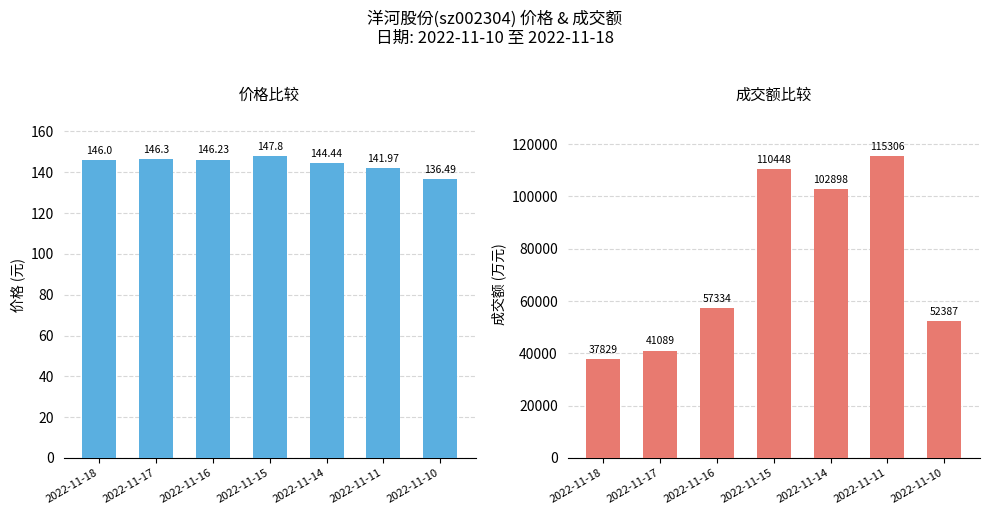

At which label does 成交额(万元) first exceed 57334?

2022-11-15